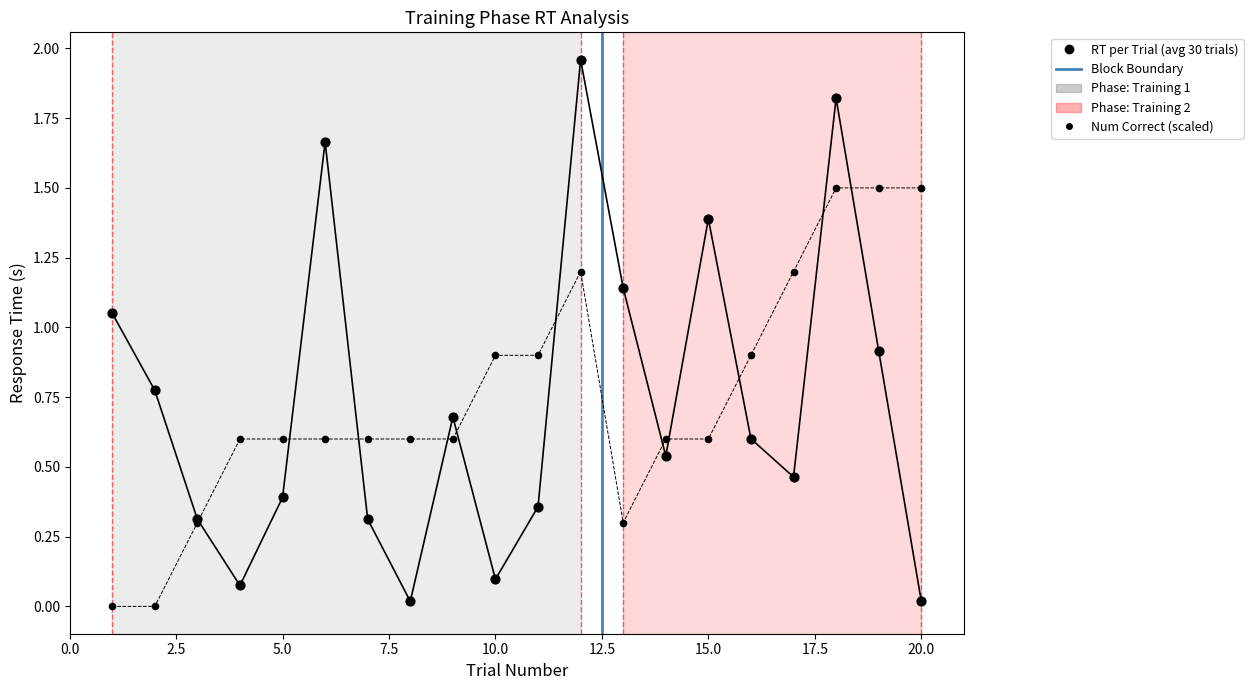

Which series contains the highest Y value?

rt